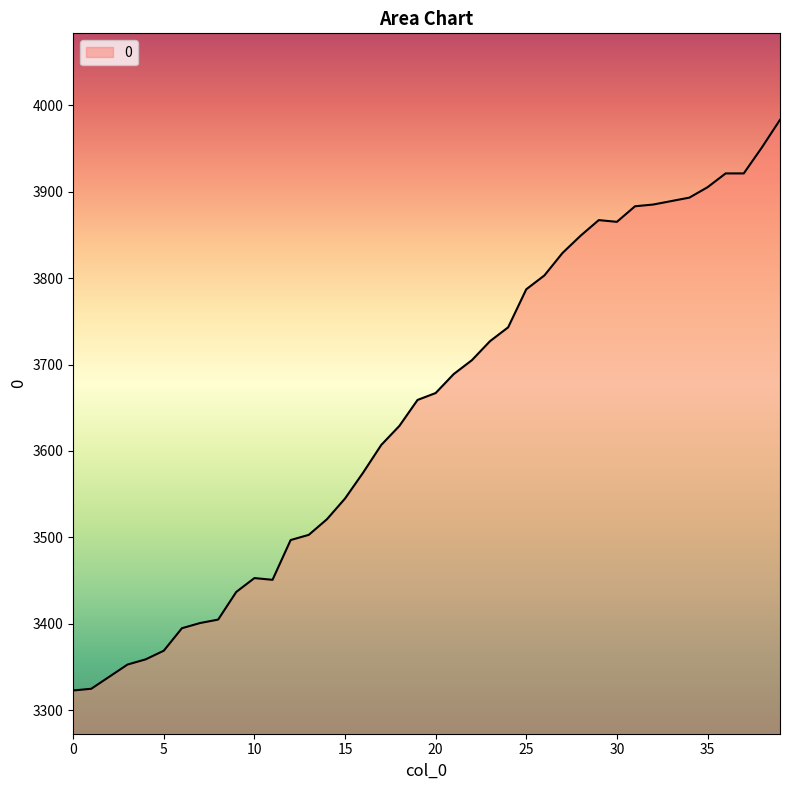

What is the smallest value displayed?

3323